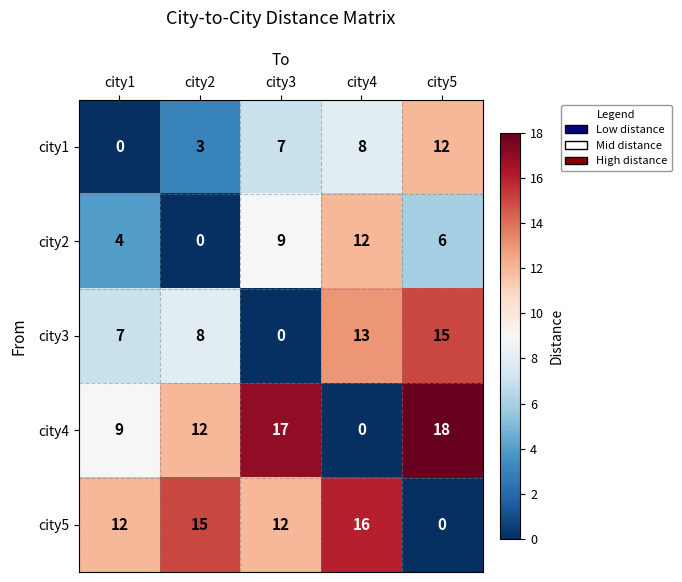

What is the spread (max minus min) of values at city2?

15